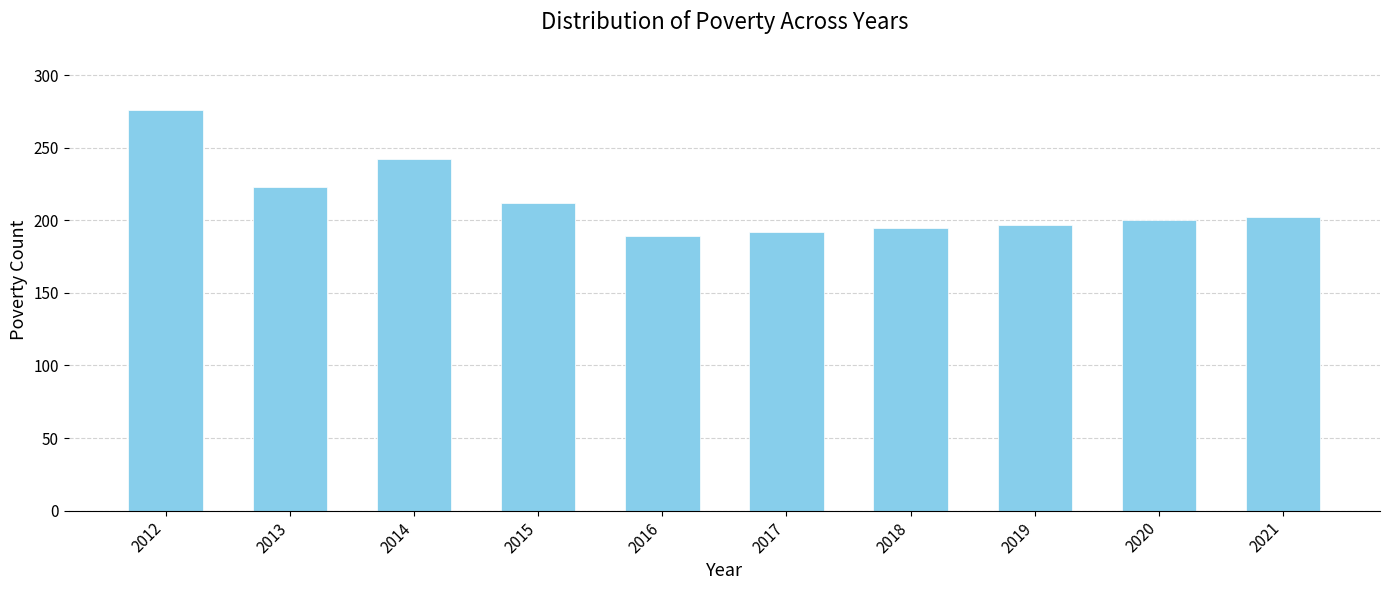

Between 2014 and 2016, which is larger?

2014